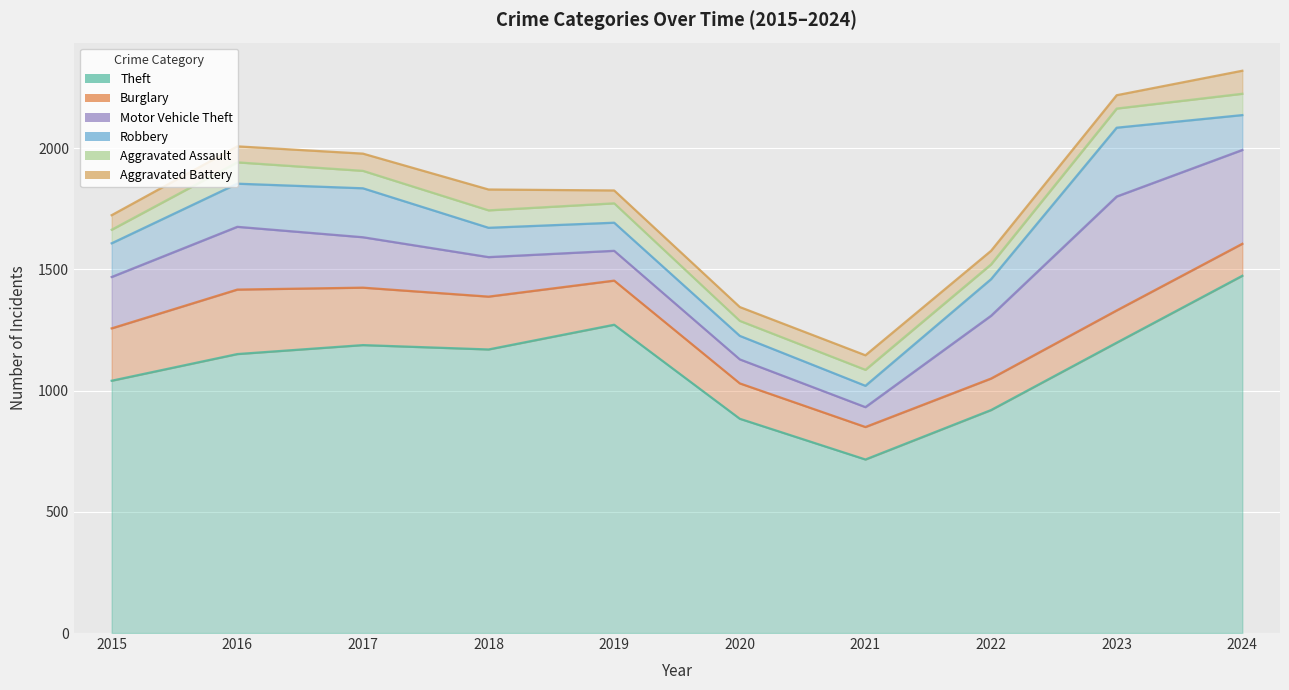

What are all the series names shown in the legend?

Theft, Burglary, Motor Vehicle Theft, Robbery, Aggravated Assault, Aggravated Battery